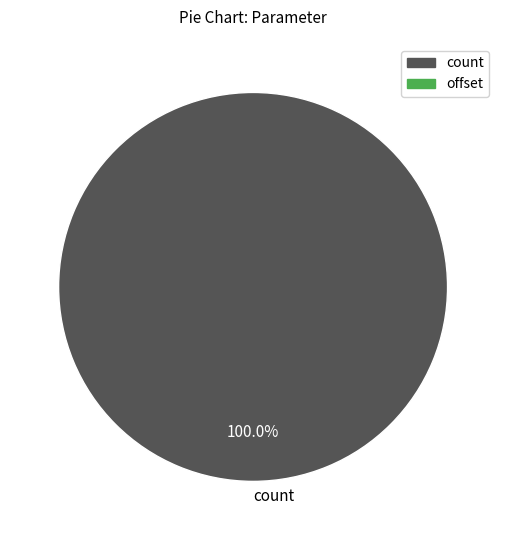

What is the majority slice?

count